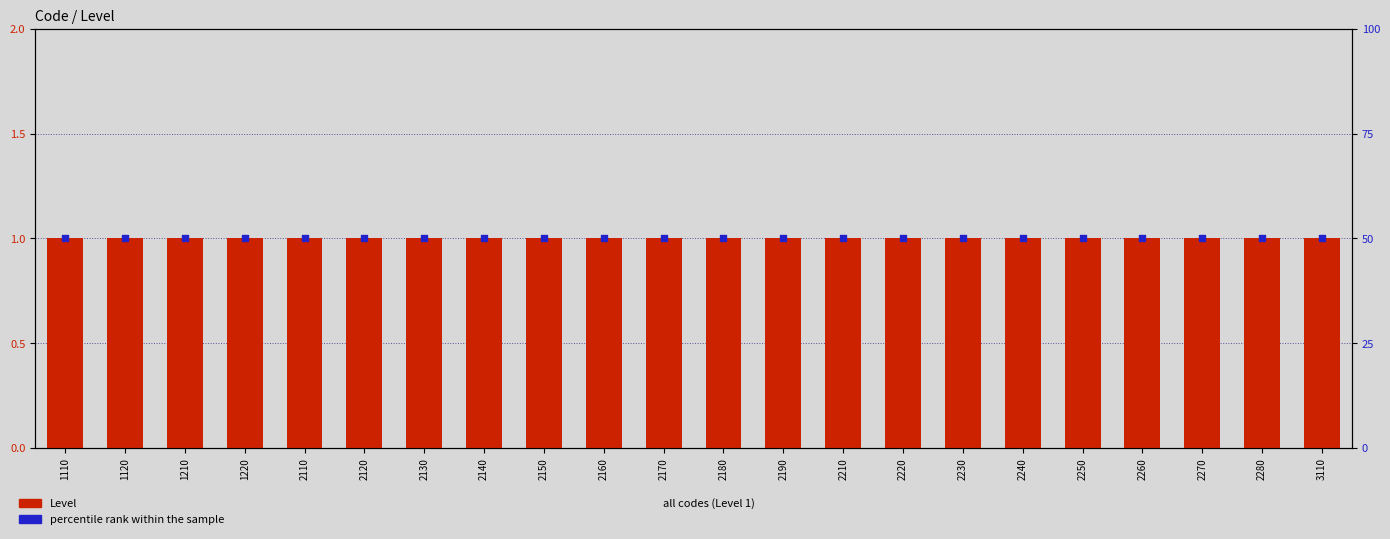

Which series contains the highest Y value?

percentile rank within the sample